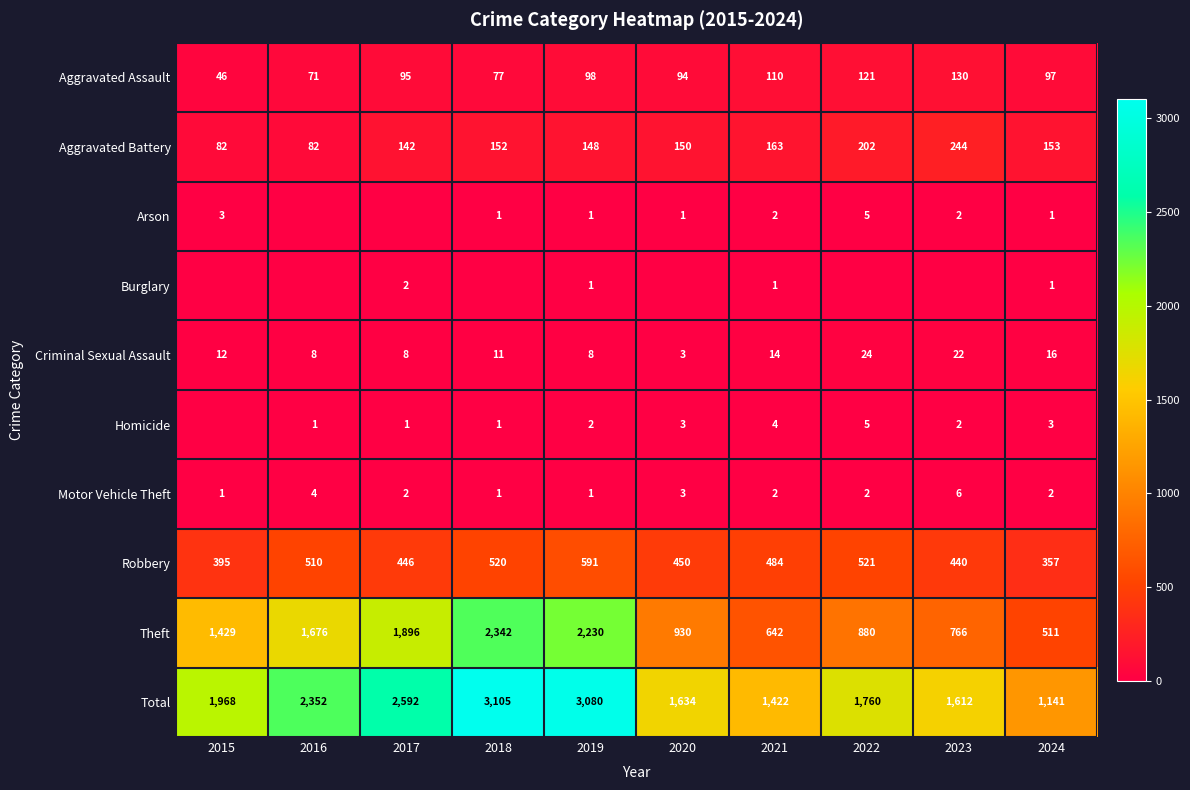

What is the highest value of the Motor Vehicle Theft series?

6